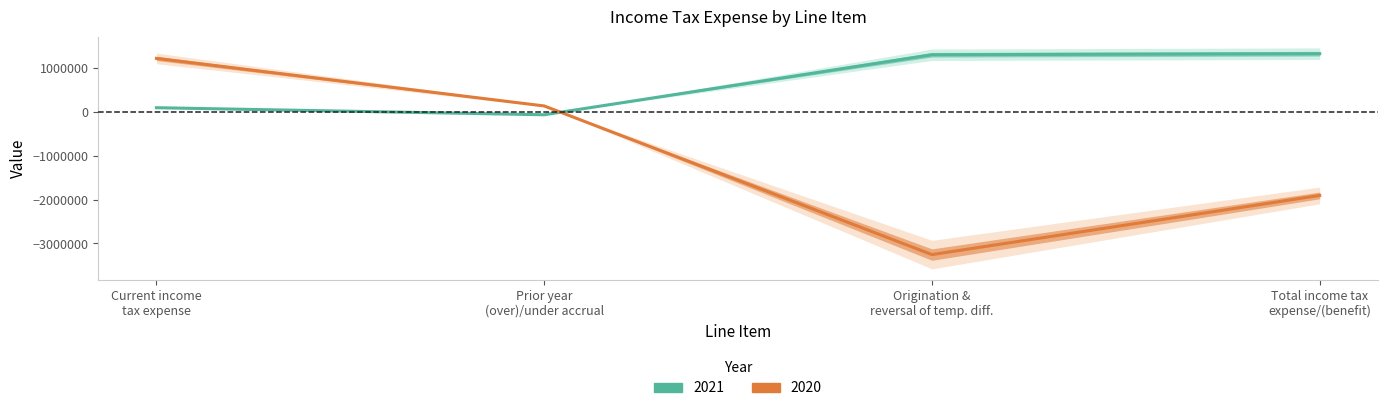

What is the spread (max minus min) of values at Current income tax expense?

1123057